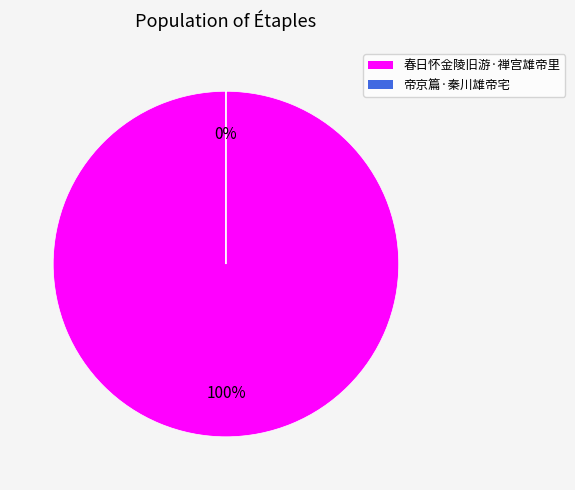

Between 帝京篇·秦川雄帝宅 and 春日怀金陵旧游·禅宫雄帝里, which is larger?

春日怀金陵旧游·禅宫雄帝里